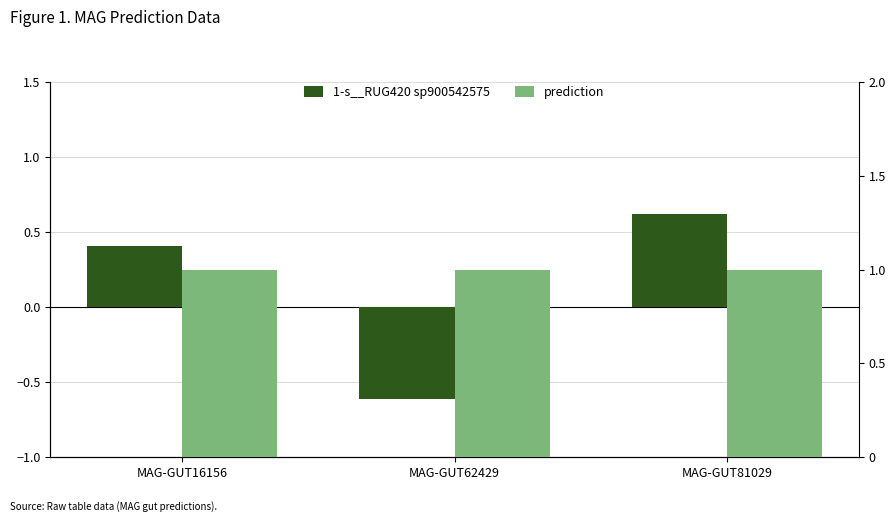

What is the maximum value for 1-s__RUG420 sp900542575?

0.6